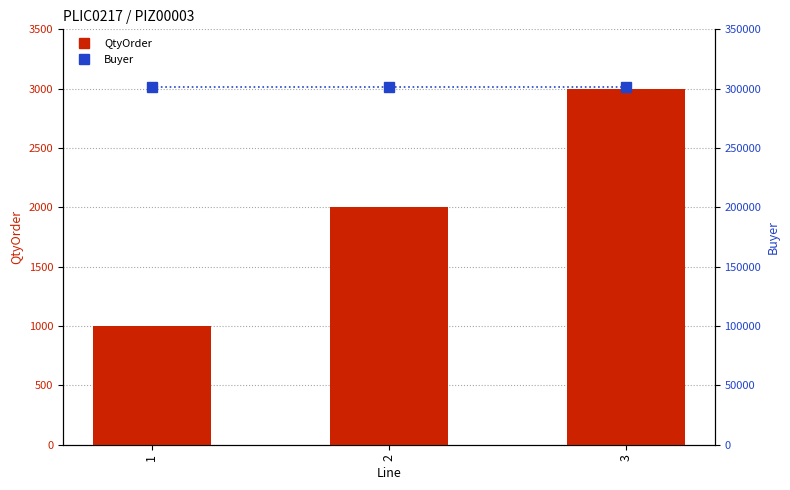

Count the number of data series in this chart.

2